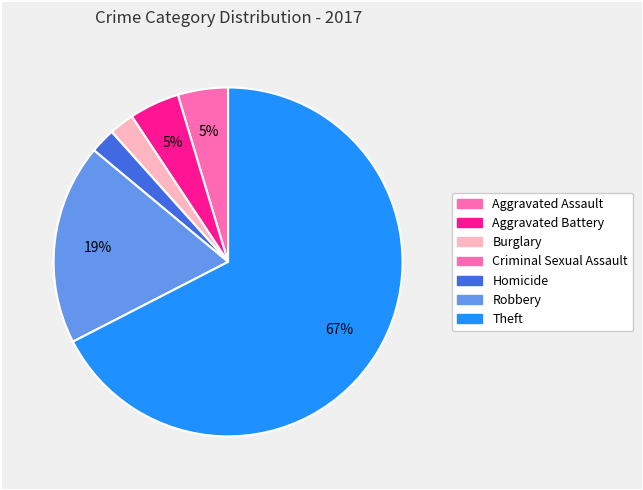

What is the total percentage of Aggravated Assault and Aggravated Battery?

9.3%